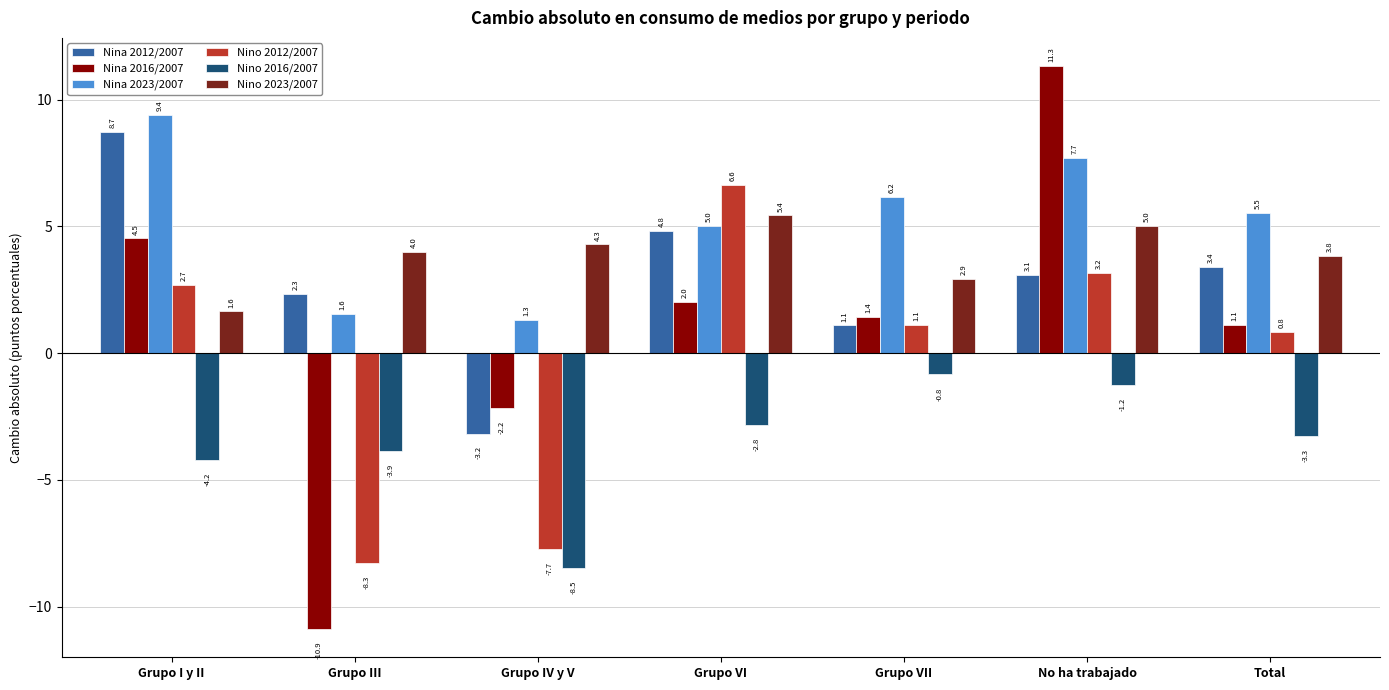

What is the sum of the Nino 2016/2007 values at Grupo I y II and Grupo III?

-8.1